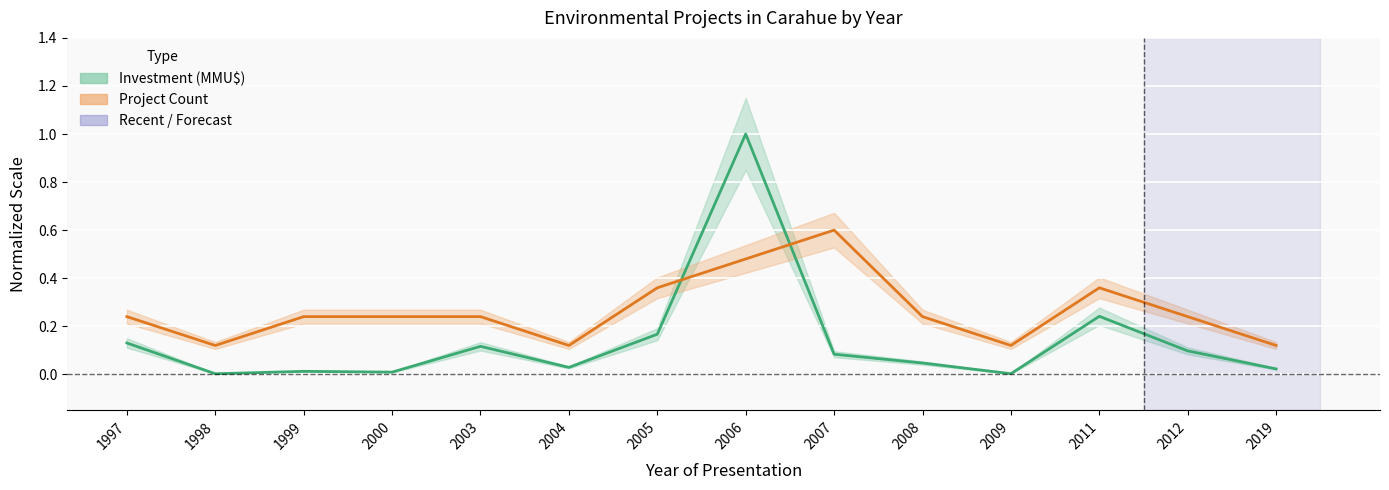

Reading right to left, extract all data points from this chart.

Investment (MMU$): 2019=0.0	2012=0.1	2011=0.2	2009=0.0	2008=0.0	2007=0.1	2006=1.0	2005=0.2	2004=0.0	2003=0.1	2000=0.0	1999=0.0	1998=0.0	1997=0.1
Count: 2019=0.1	2012=0.2	2011=0.4	2009=0.1	2008=0.2	2007=0.6	2006=0.5	2005=0.4	2004=0.1	2003=0.2	2000=0.2	1999=0.2	1998=0.1	1997=0.2